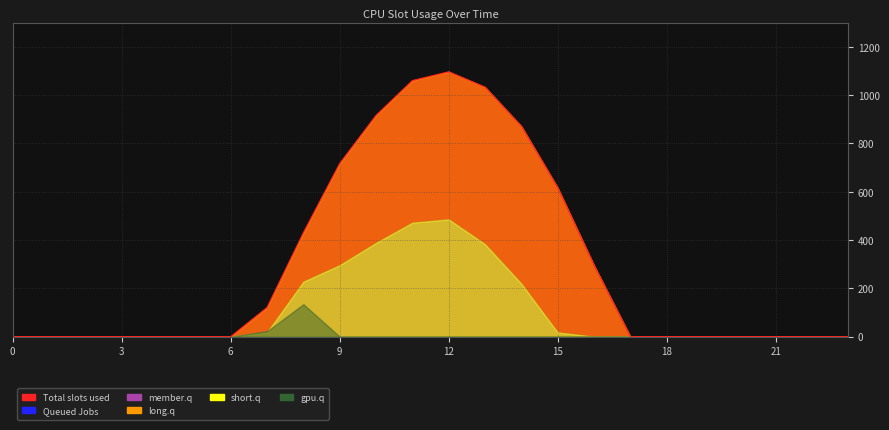

True or false: Series_5 and Series_4 intersect in this chart.

True